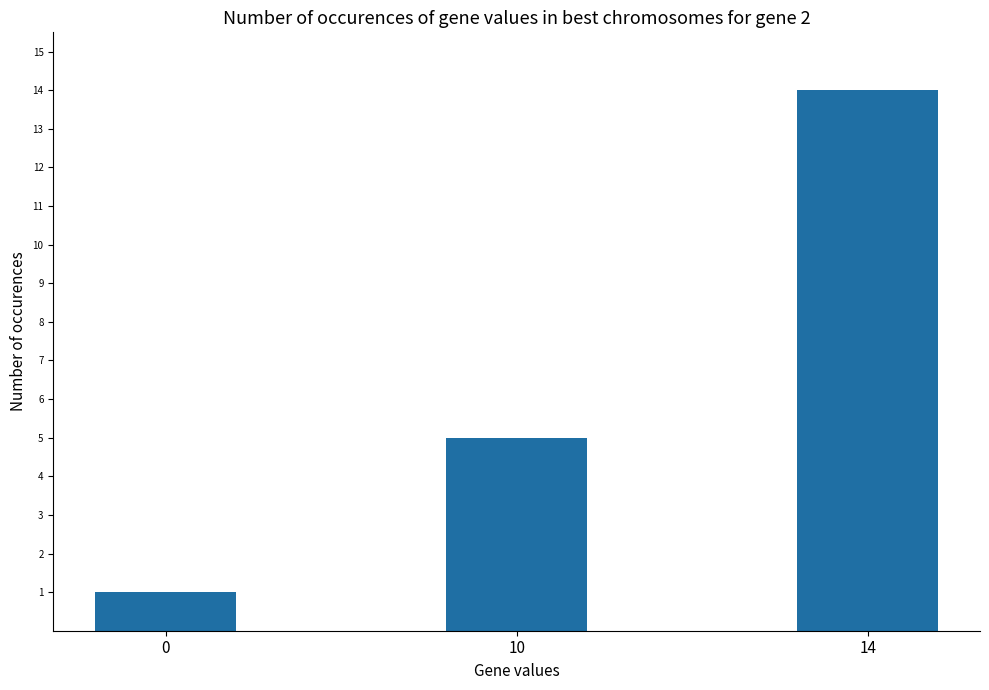

At which label is the value closest to 7?

10